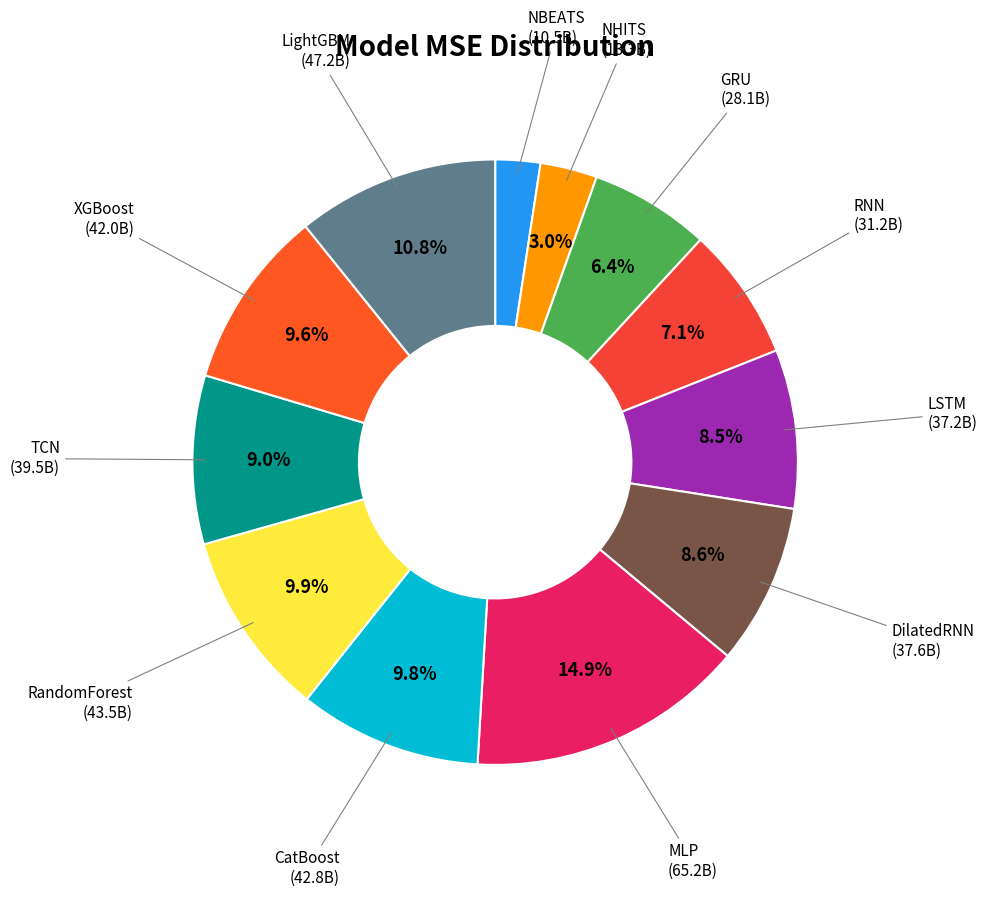

Count the number of slices in the pie.

12